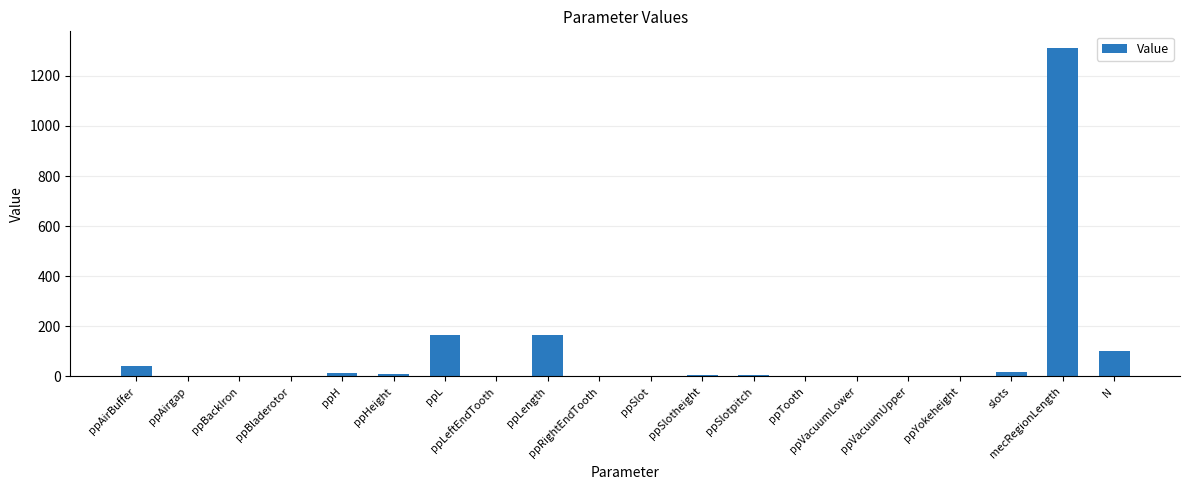

What is the sum of the values at ppSlotpitch and ppLength?

169